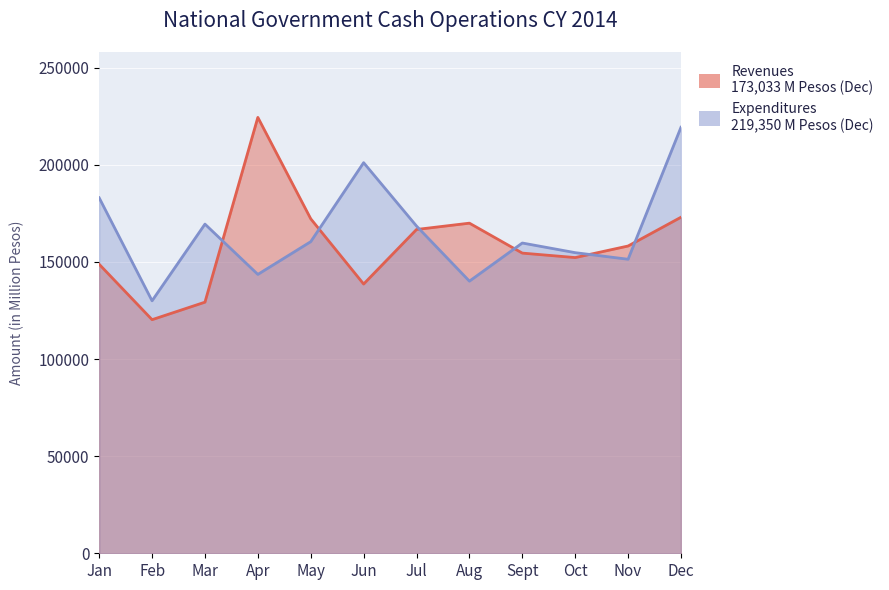

At which label is Revenues closest to 172367?

May